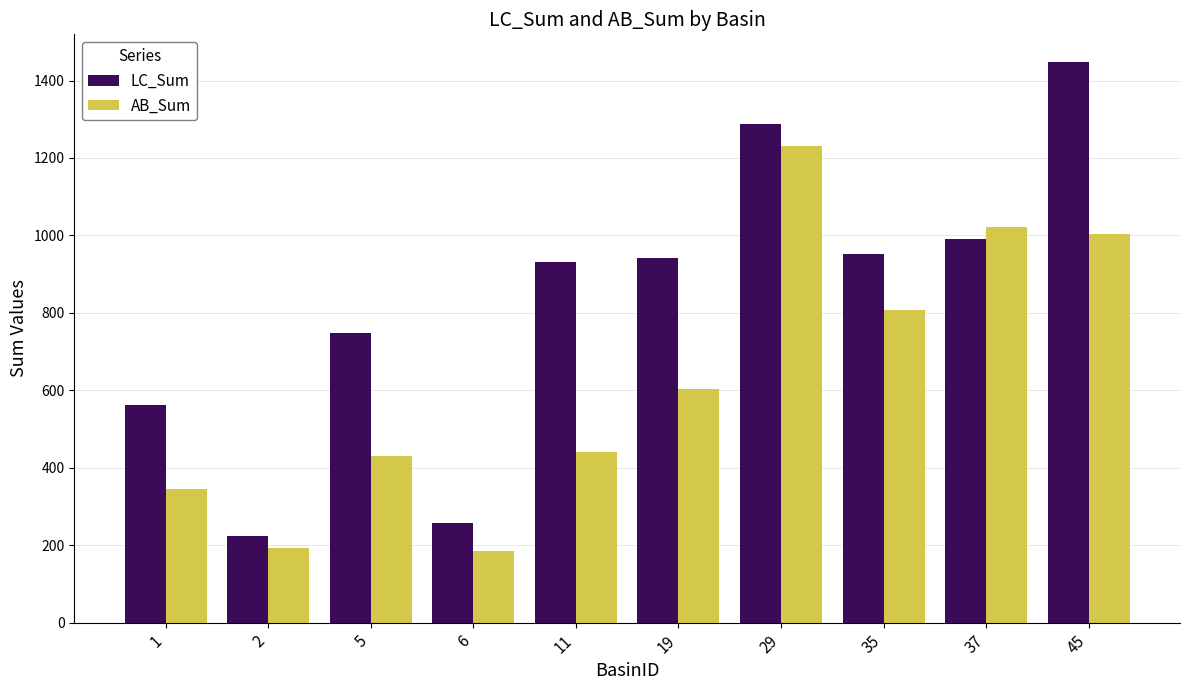

How many values in the AB_Sum series exceed 603?

5